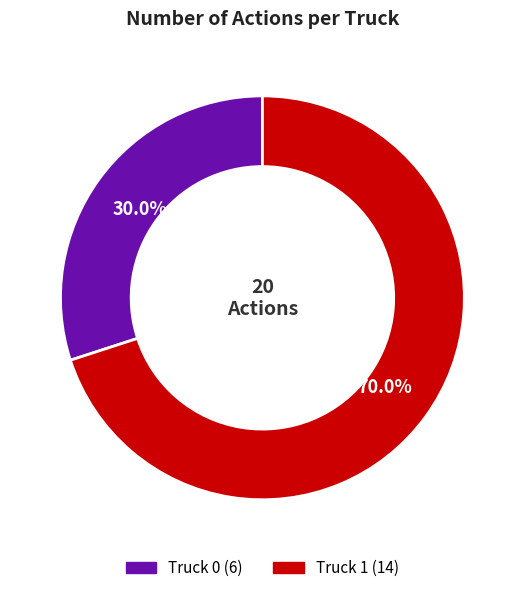

To the nearest percent, what is the difference between the Truck 0 and Truck 1 slice percentages?

40%